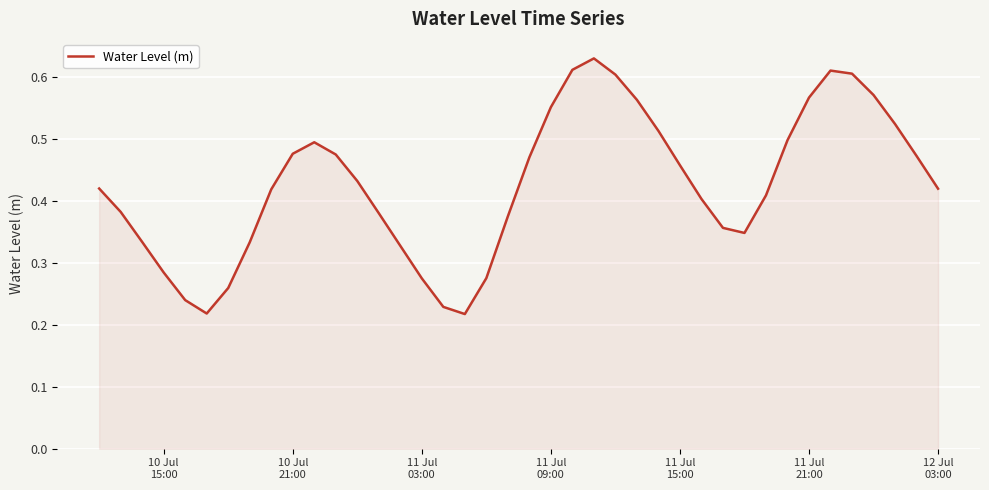

Does the chart have visible grid lines?

Yes